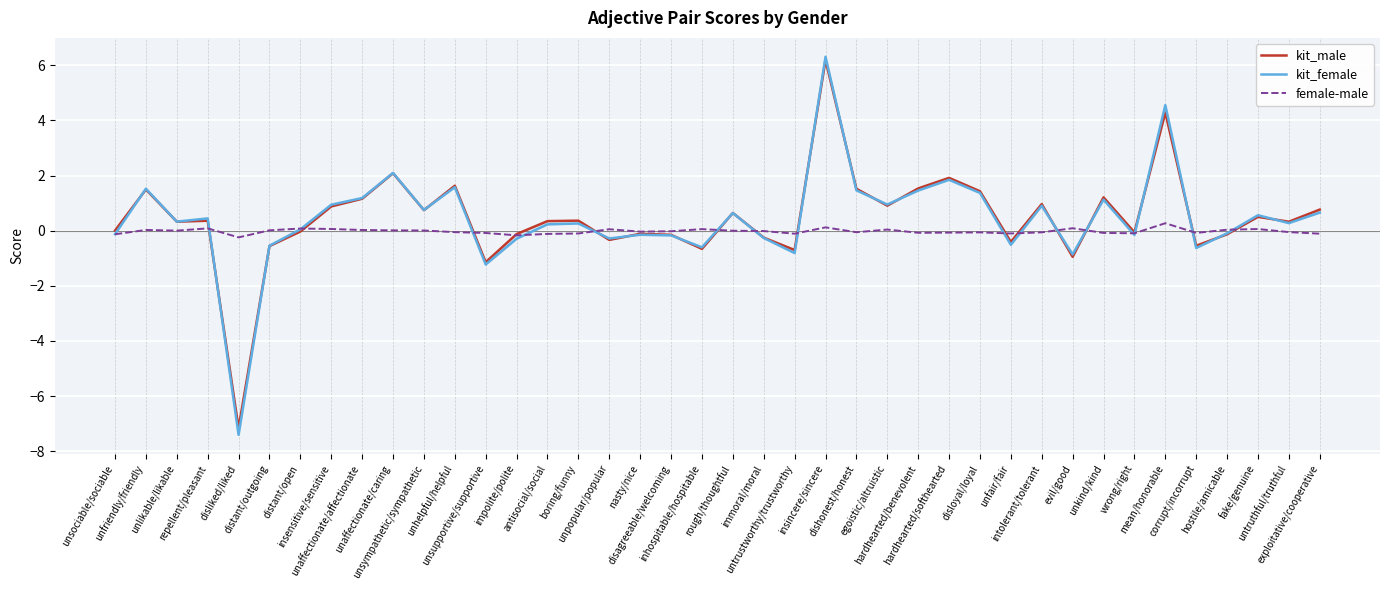

What is the minimum value shown in the chart?

-7.4